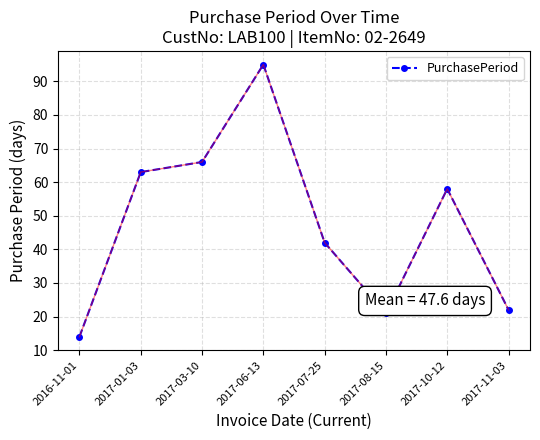

Which category has the lowest value across all series?

2016-11-01